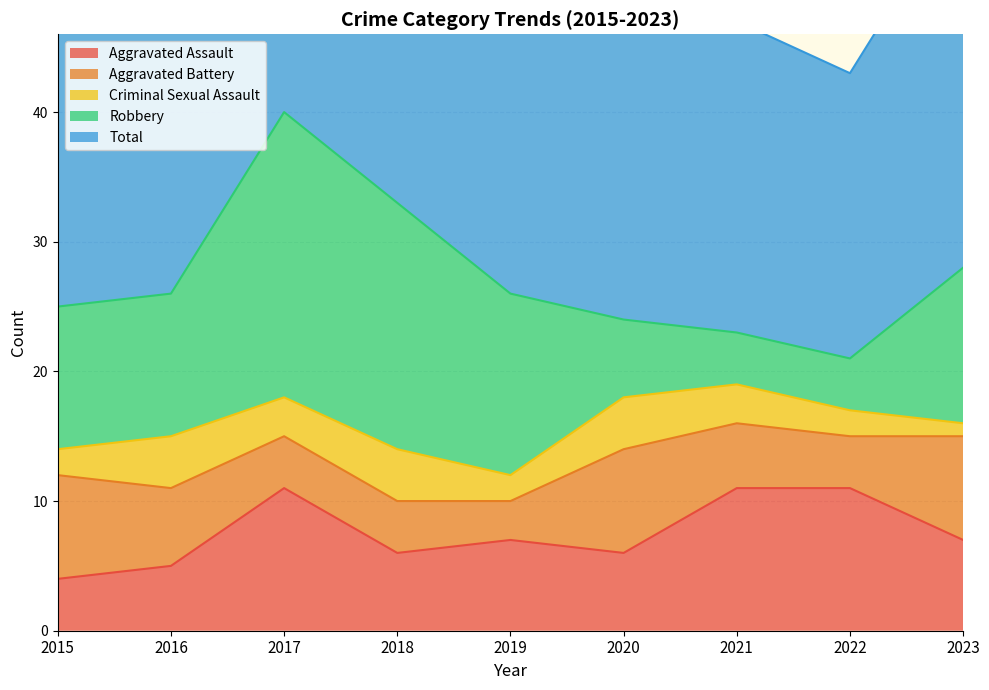

The value of Robbery at 2017 is 22. True or false?

True